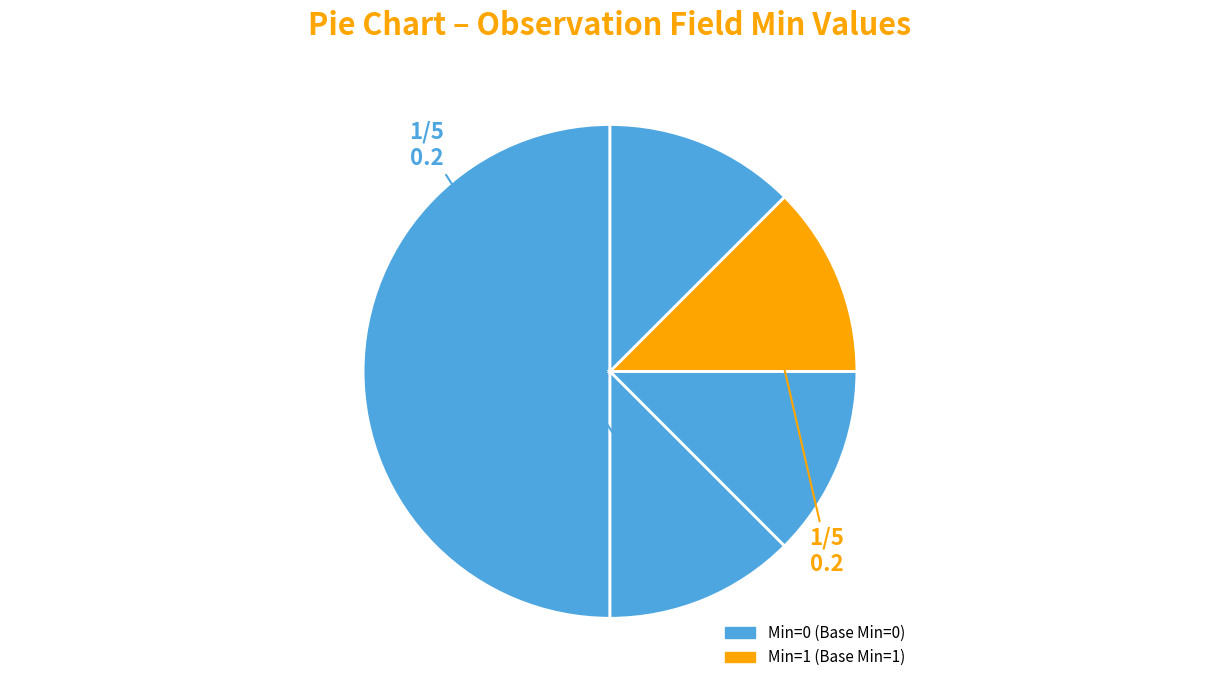

How many slices are in this pie chart?

5